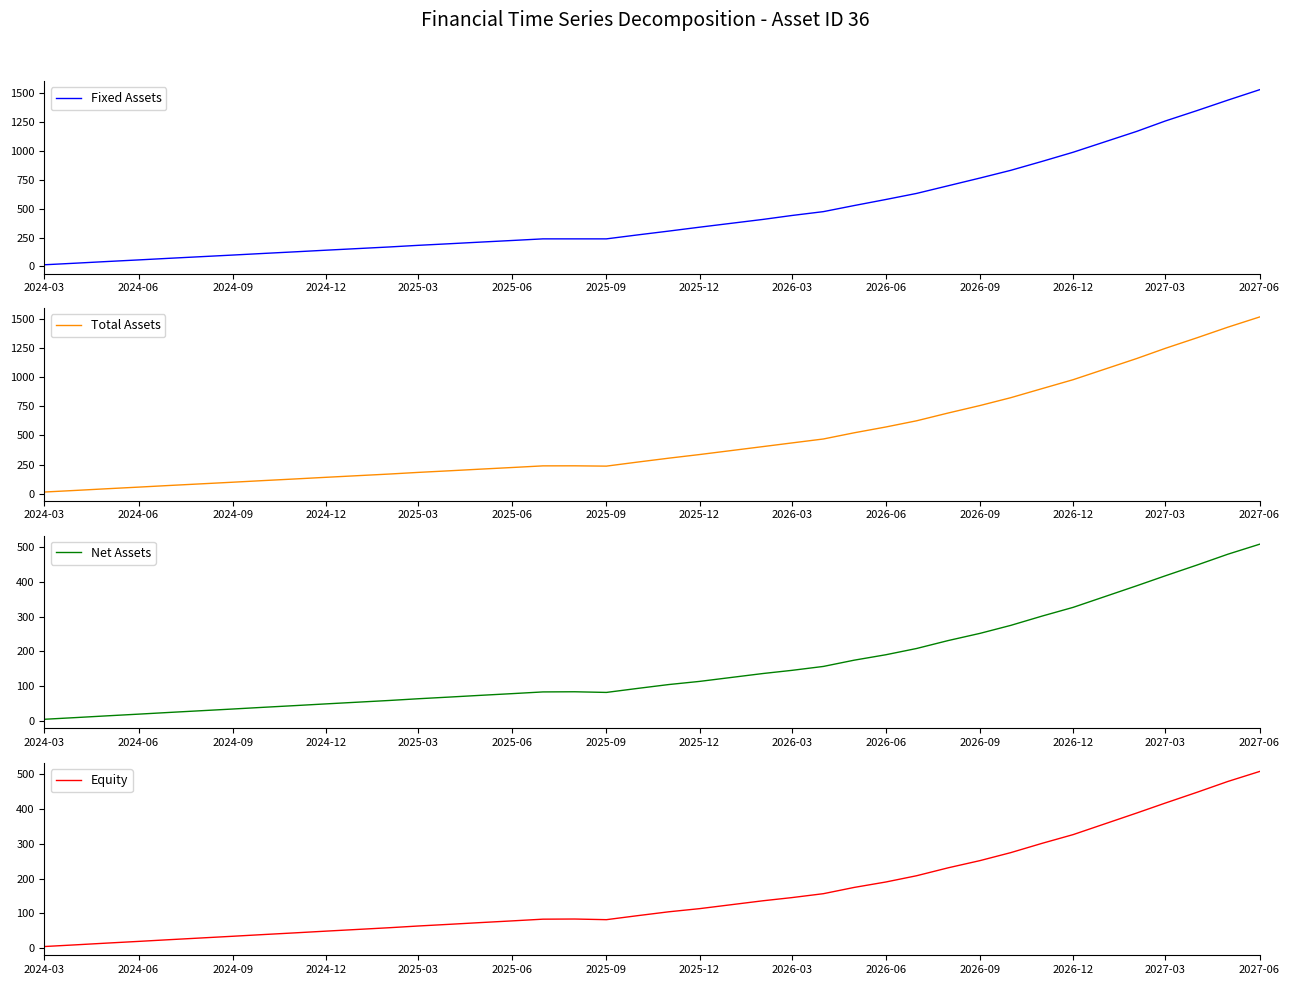

True or false: Equity and Fixed Assets intersect in this chart.

False